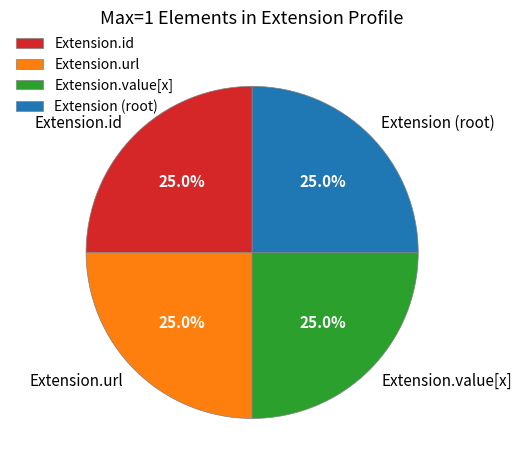

What is the total percentage of Extension.id and Extension (root)?

50.0%